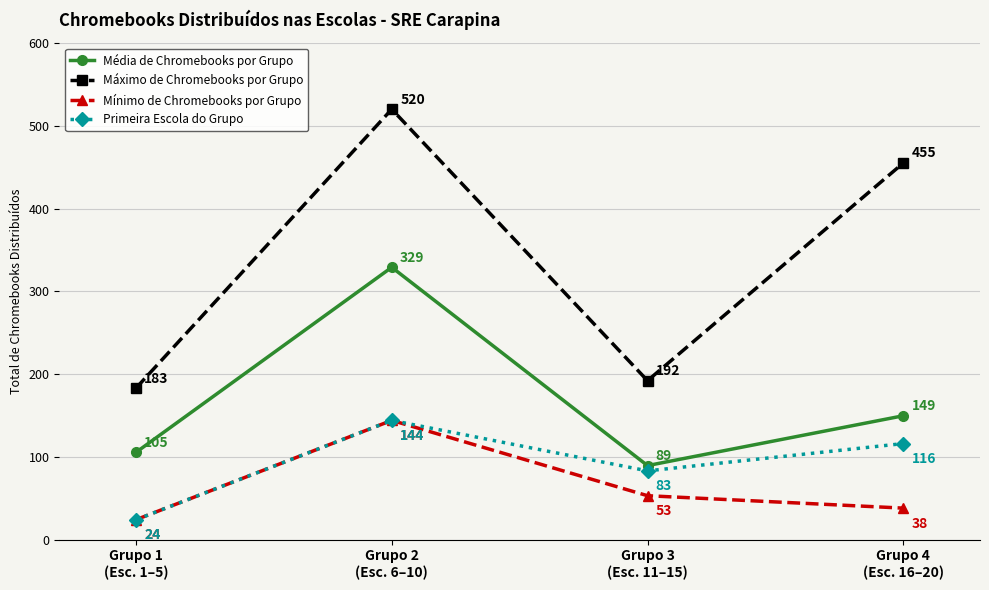

Which category has the highest value in the Primeira Escola do Grupo series?

Grupo 2
(Esc. 6–10)